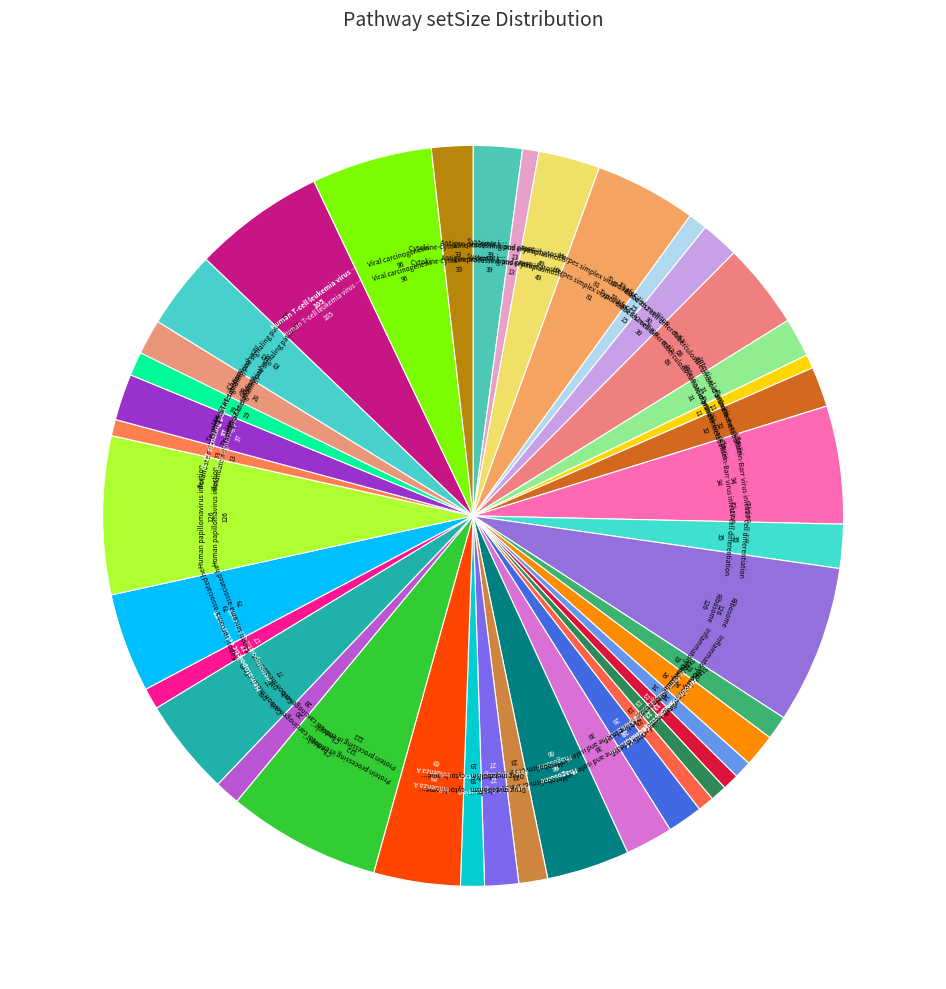

Count the number of slices in the pie.

40